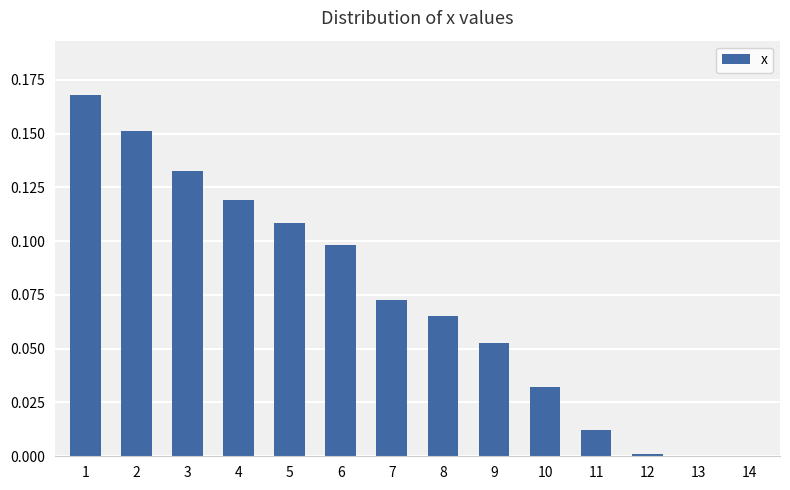

How many categories are shown in the chart?

14